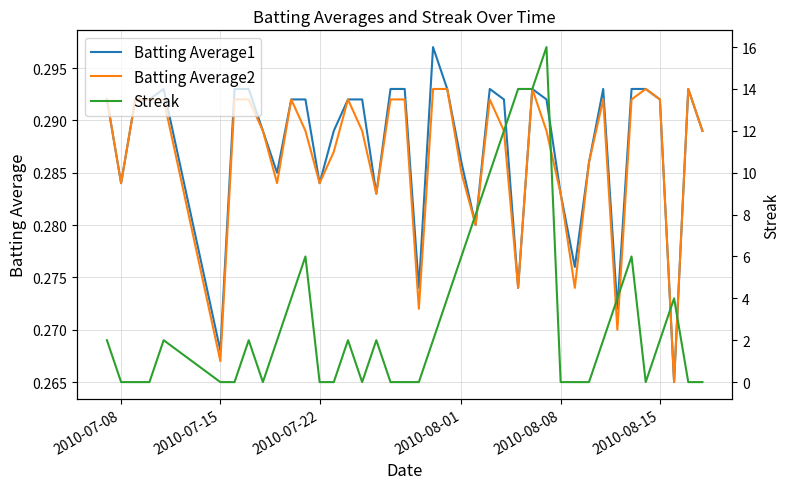

How many interior local valleys does the Batting Average1 series have?

11